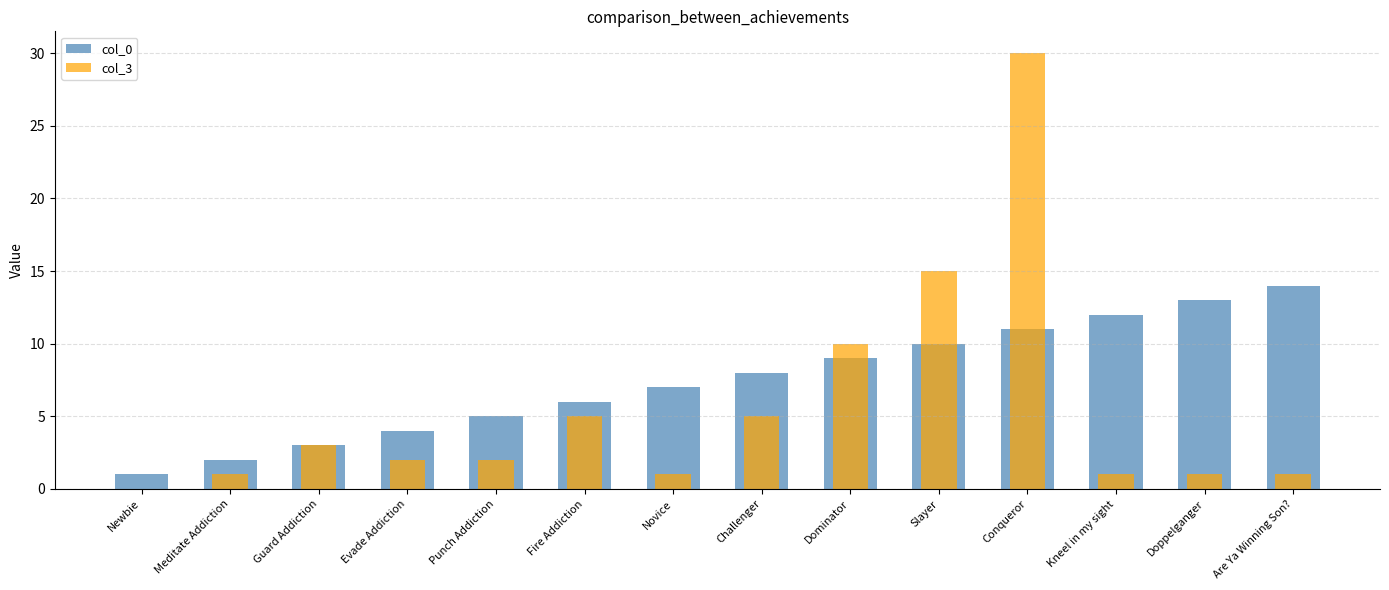

What position from the left is Evade Addiction?

4